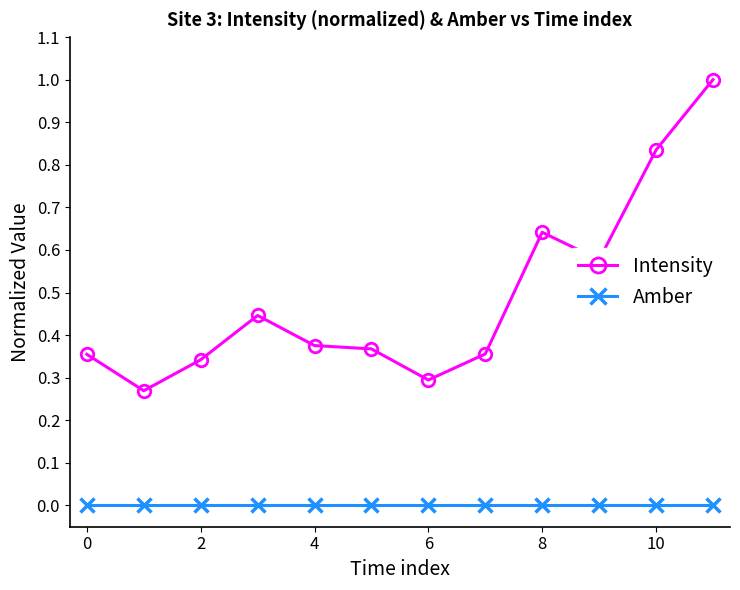

Is this an area chart (filled region under the line)?

No